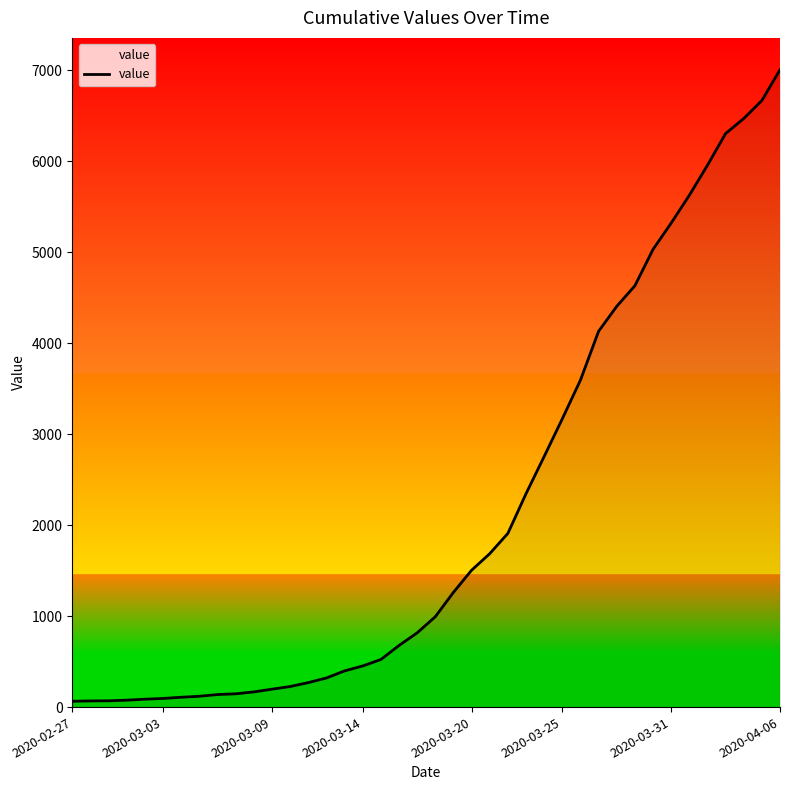

What is the greatest value displayed?

7004